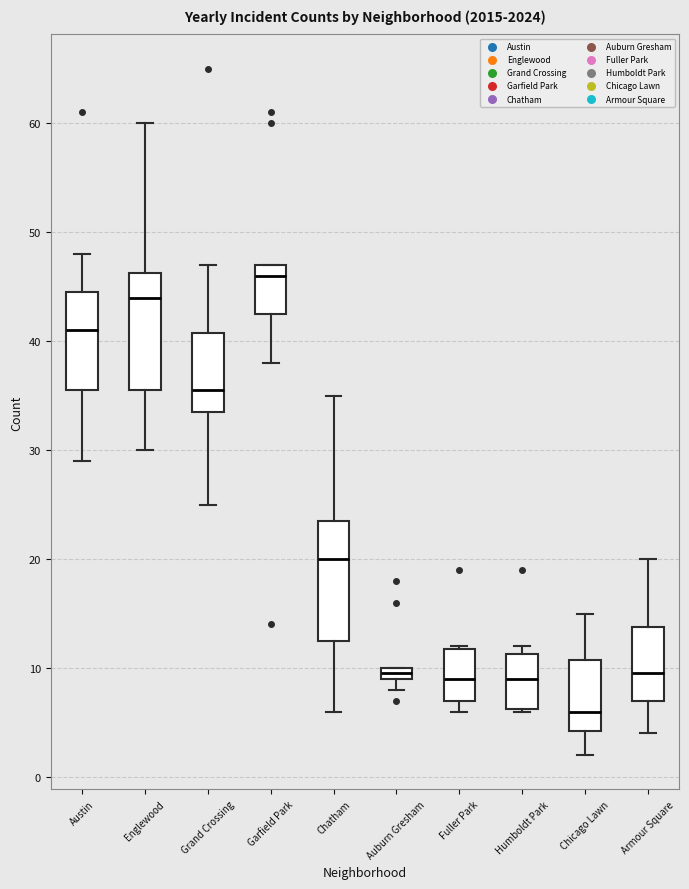

Where does the median line of the box for Fuller Park sit on the y-axis? The values are not printed on the chart, so give them approximately, as read against the axis.

9